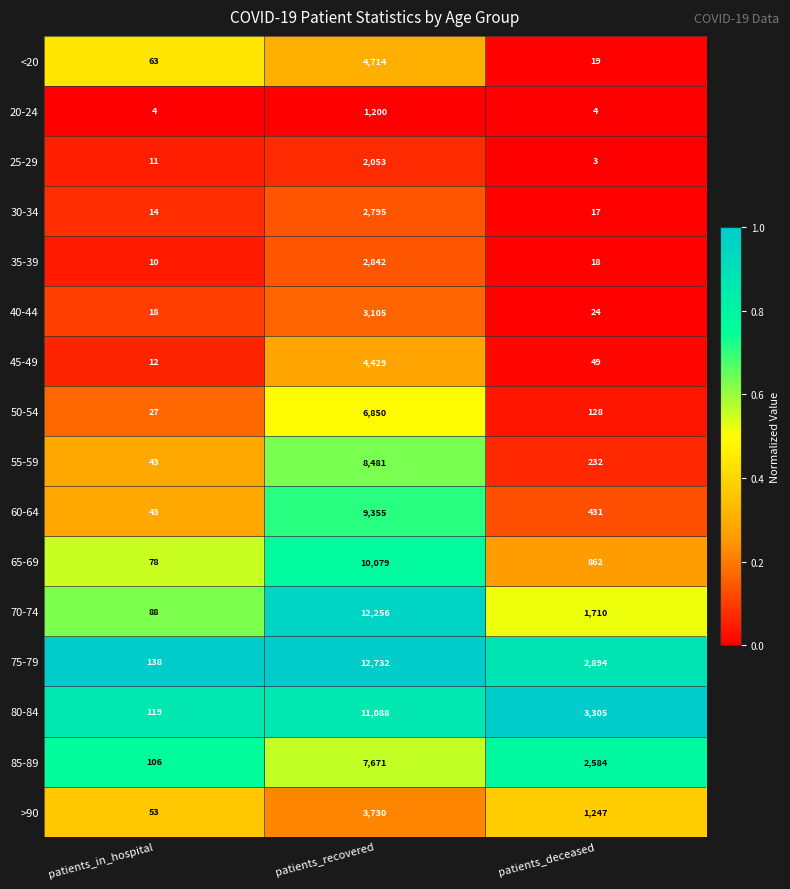

At which label is 30-34 closest to 1404?

patients_deceased